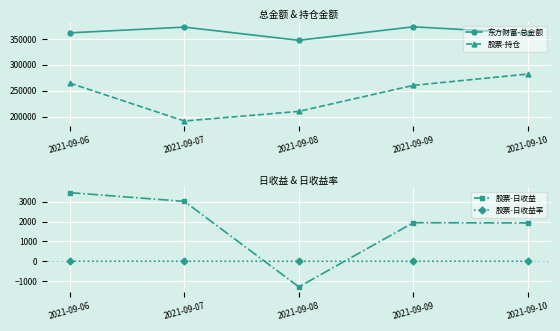

True or false: 东方财富-总金额 has a value of 361852.3 at 2021-09-06.

True